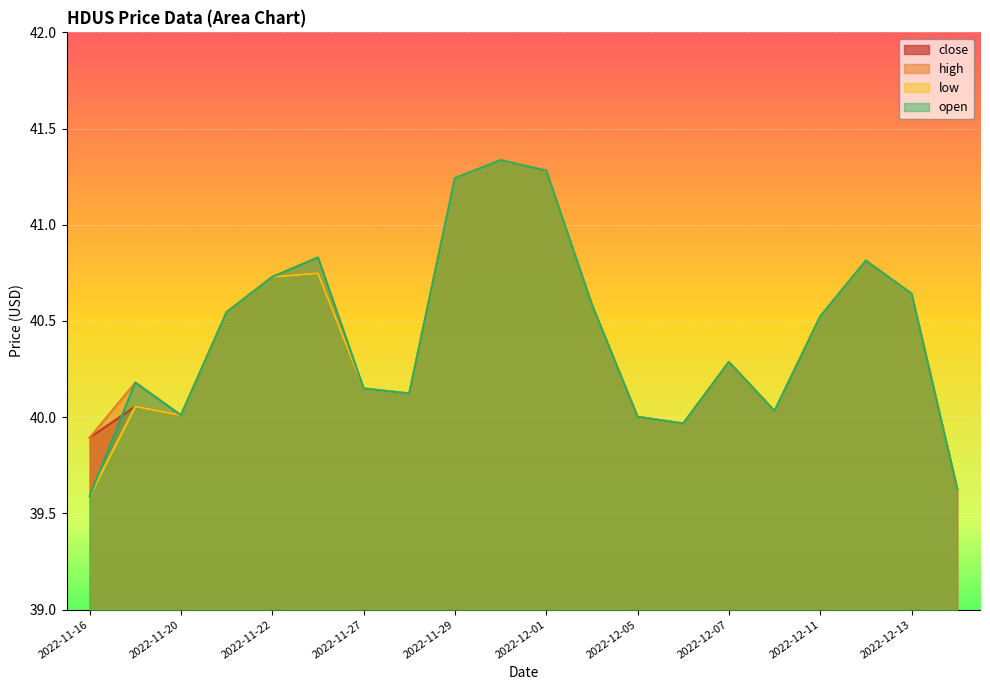

True or false: close and high intersect in this chart.

False